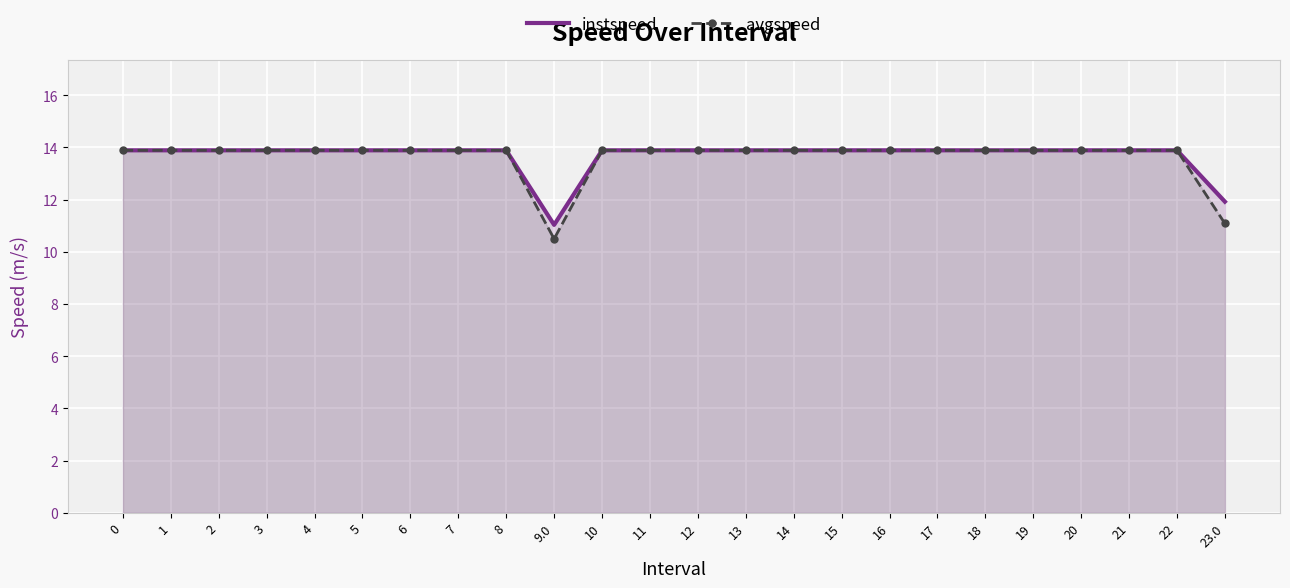

Which series has the largest total across all categories?

instspeed